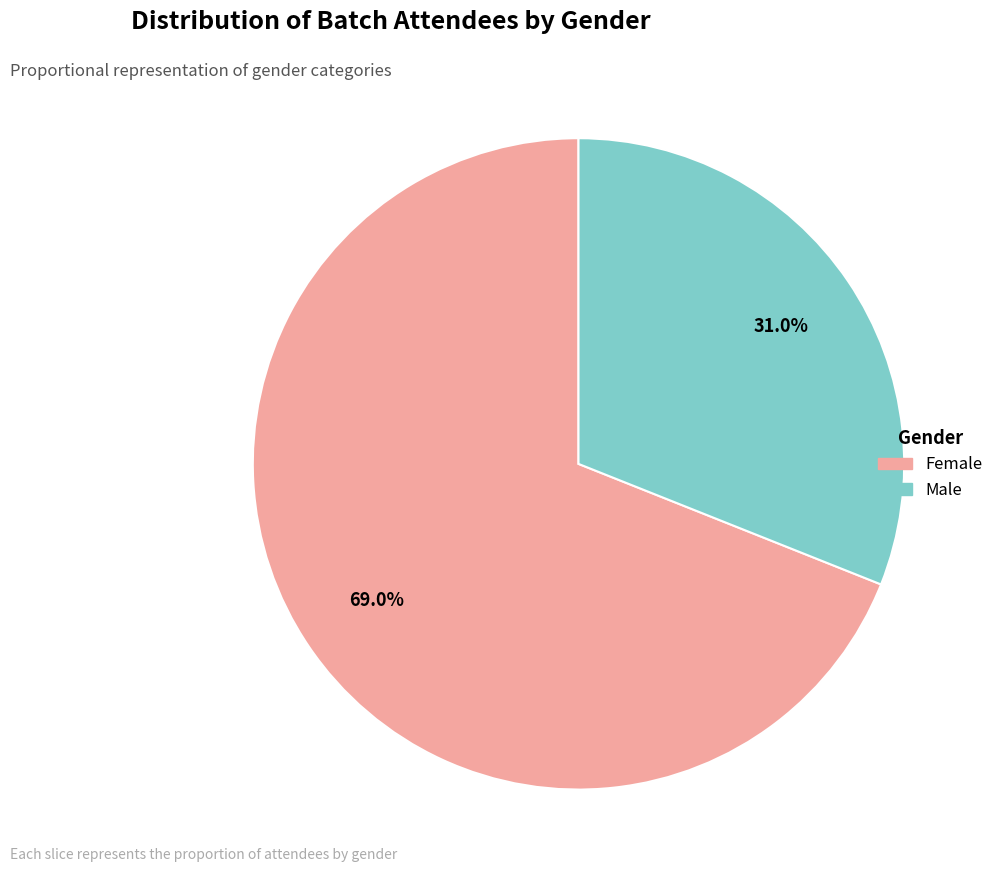

What is the total percentage of Male and Female?

100.0%